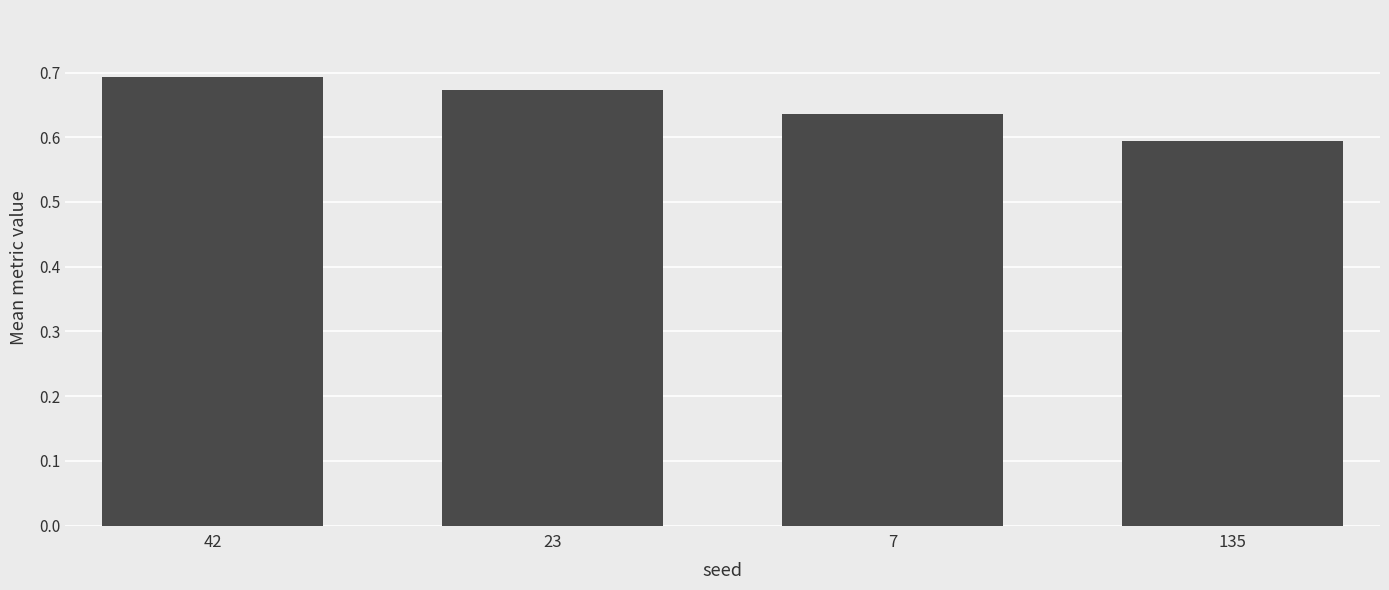

Which category has the highest value across all series?

42